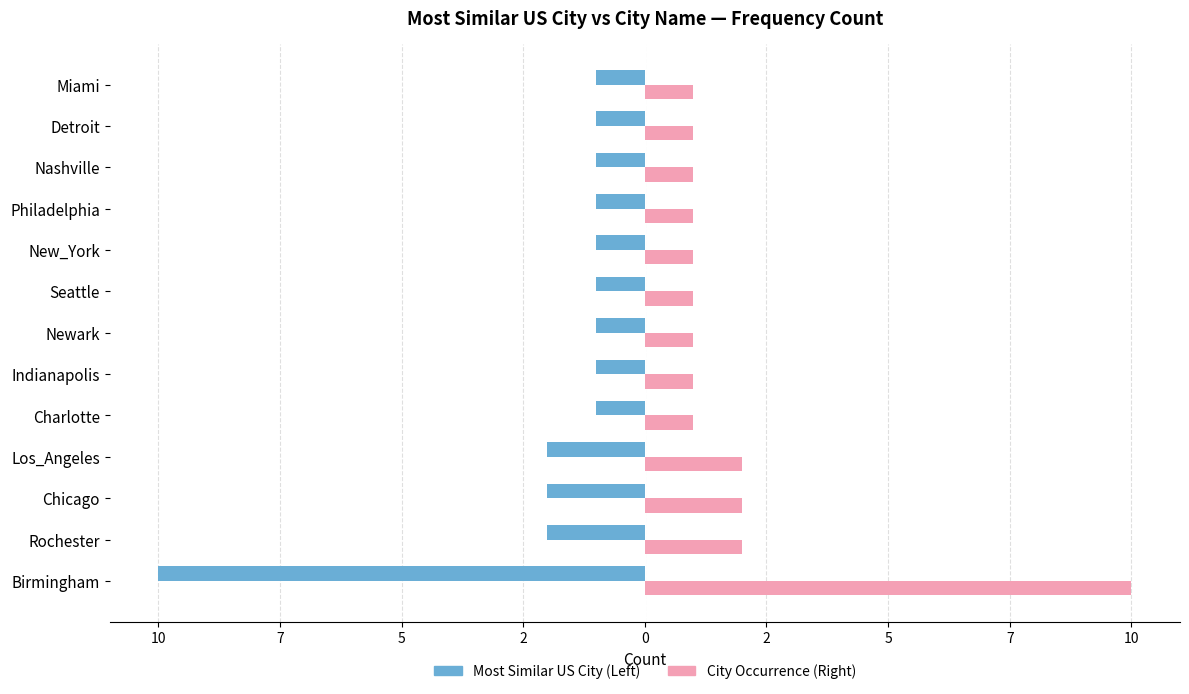

True or false: Most Similar US City (Count) has a value of -1 at Newark.

True